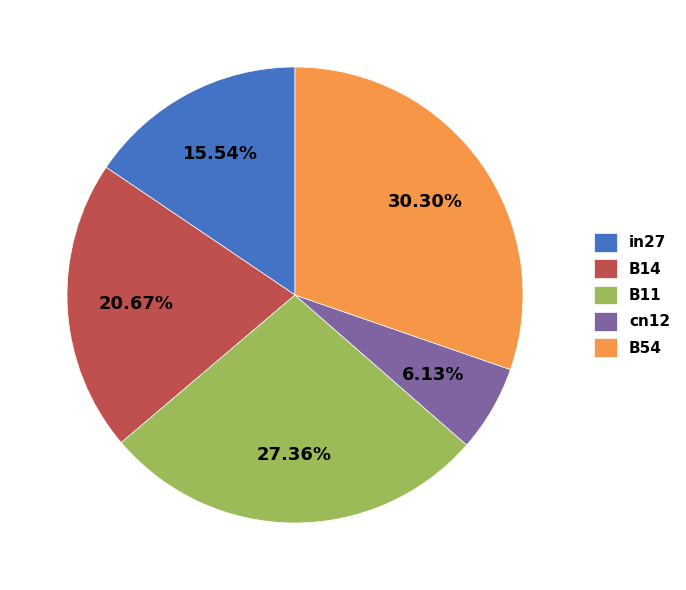

What is the largest slice in the pie chart?

B54